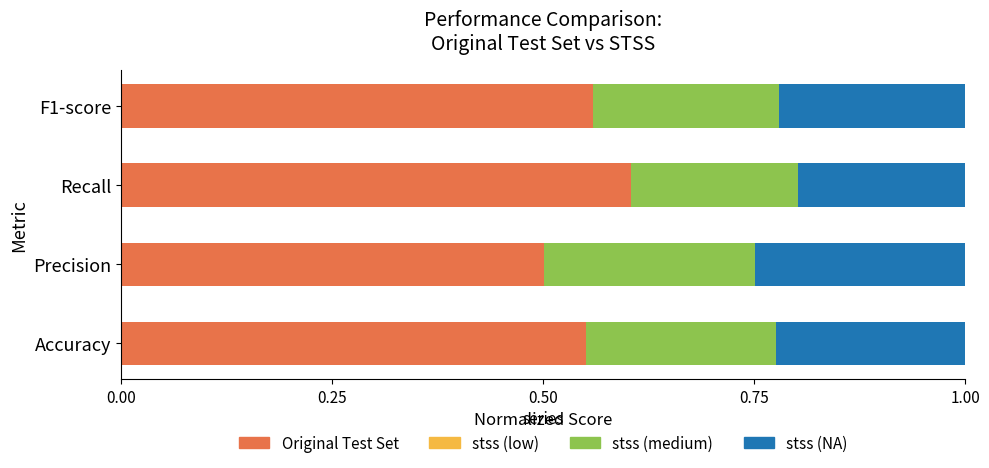

Which series has the largest total across all categories?

Original Test Set